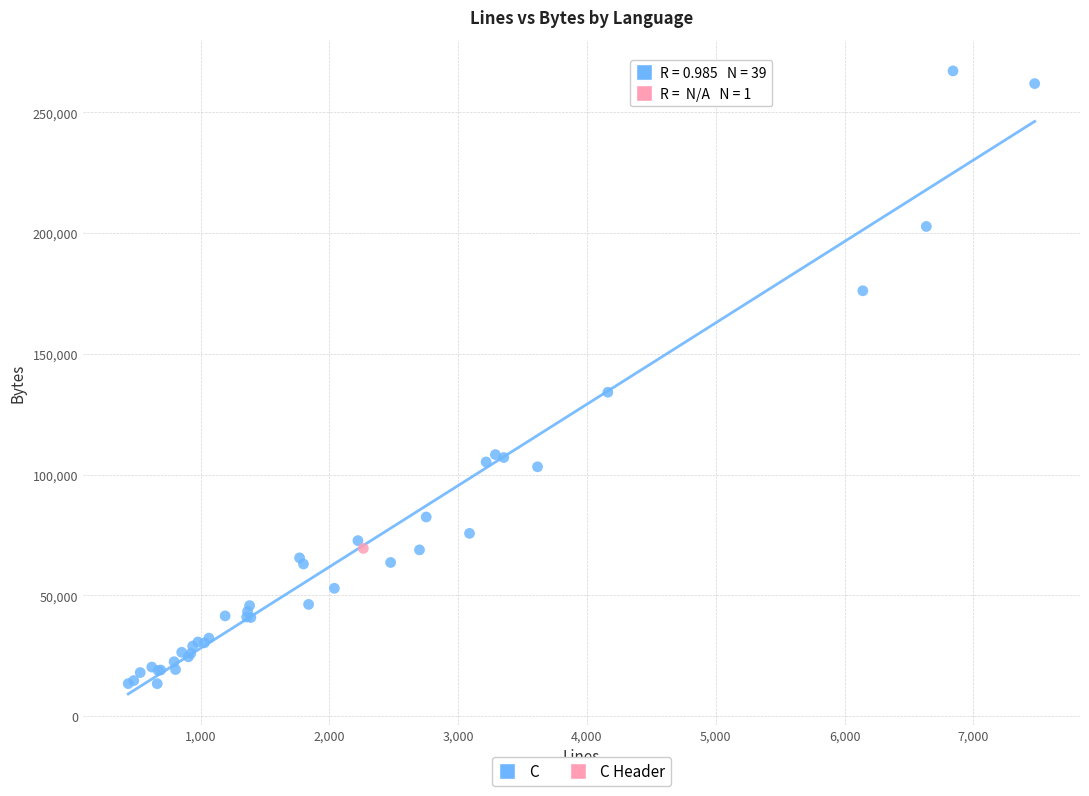

What are all the series names shown in the legend?

C, C Header